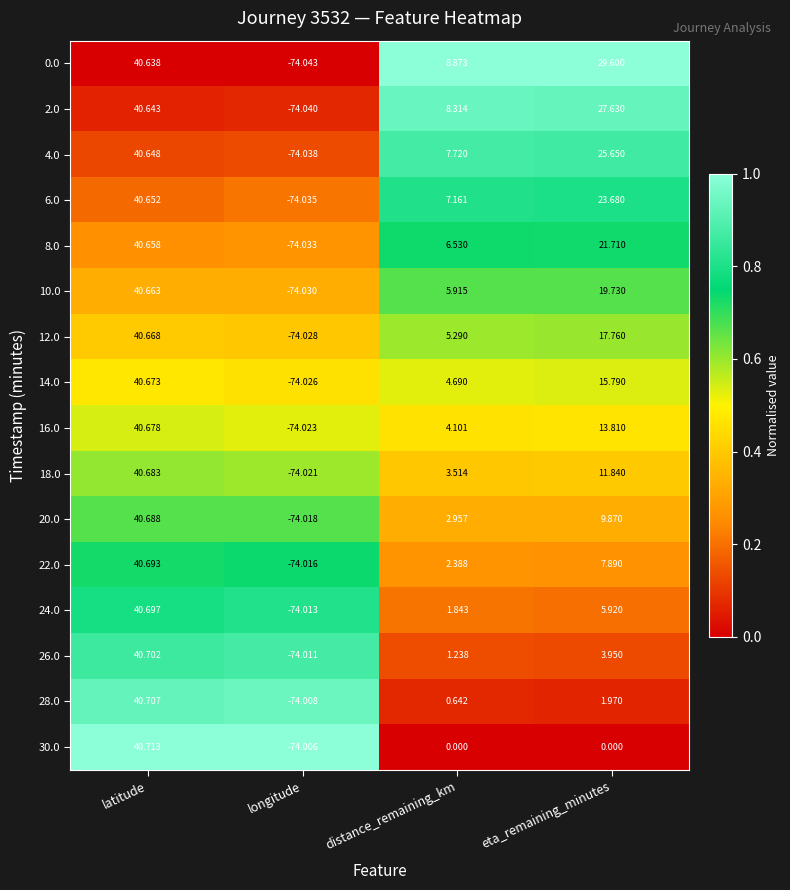

Is the value of 22.0 at eta_remaining_minutes greater than the value of 26.0 at distance_remaining_km?

Yes